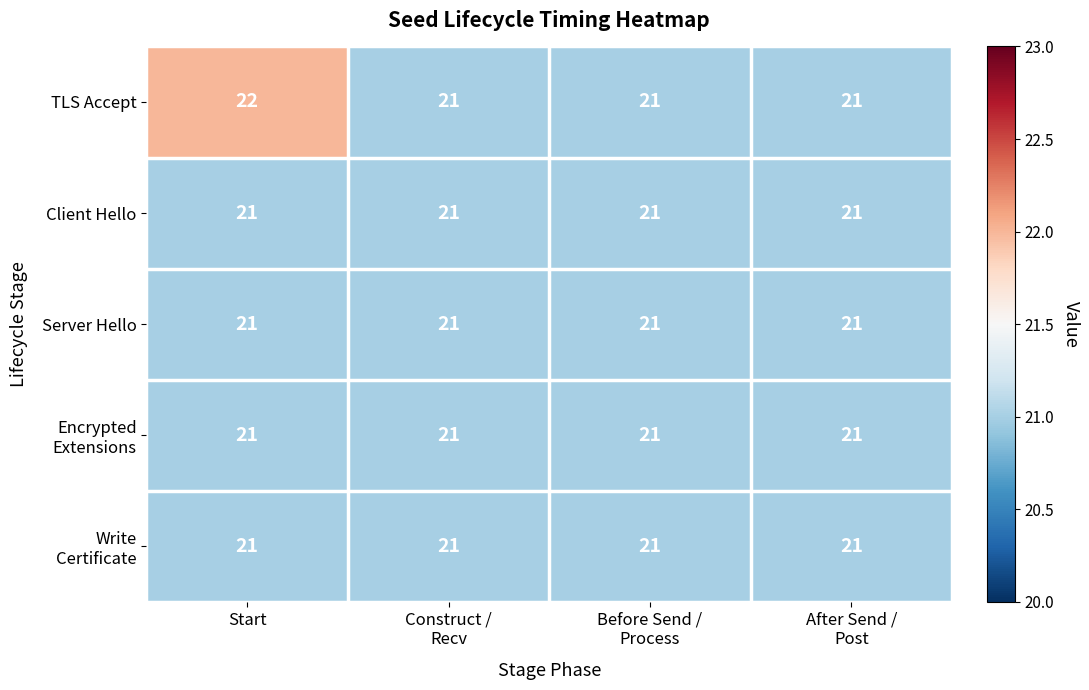

Which series has the largest range (max minus min)?

TLS Accept